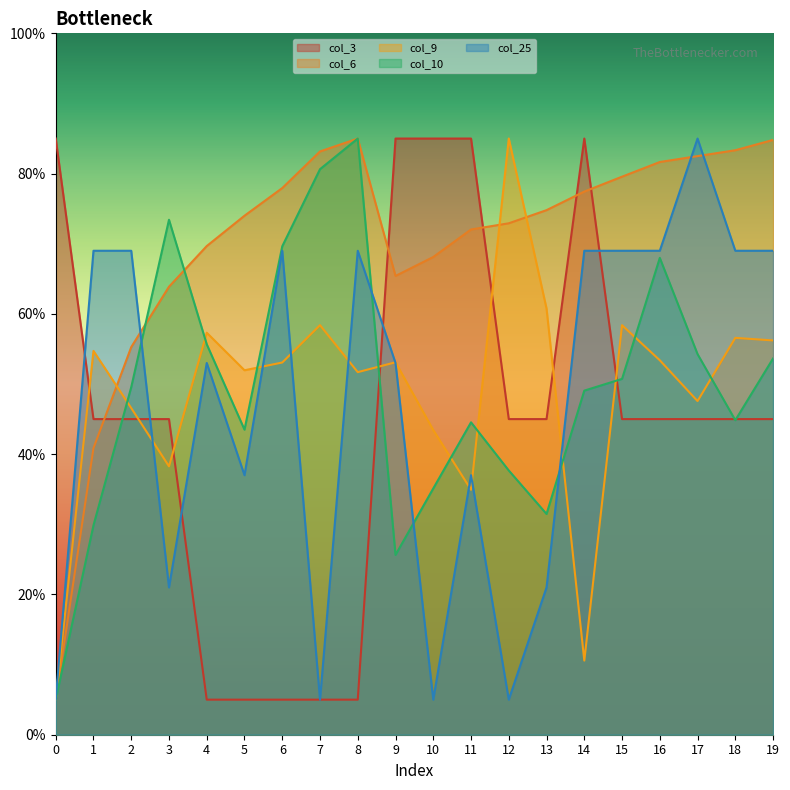

What is the difference between the col_6 values at 14 and 10?

9.3